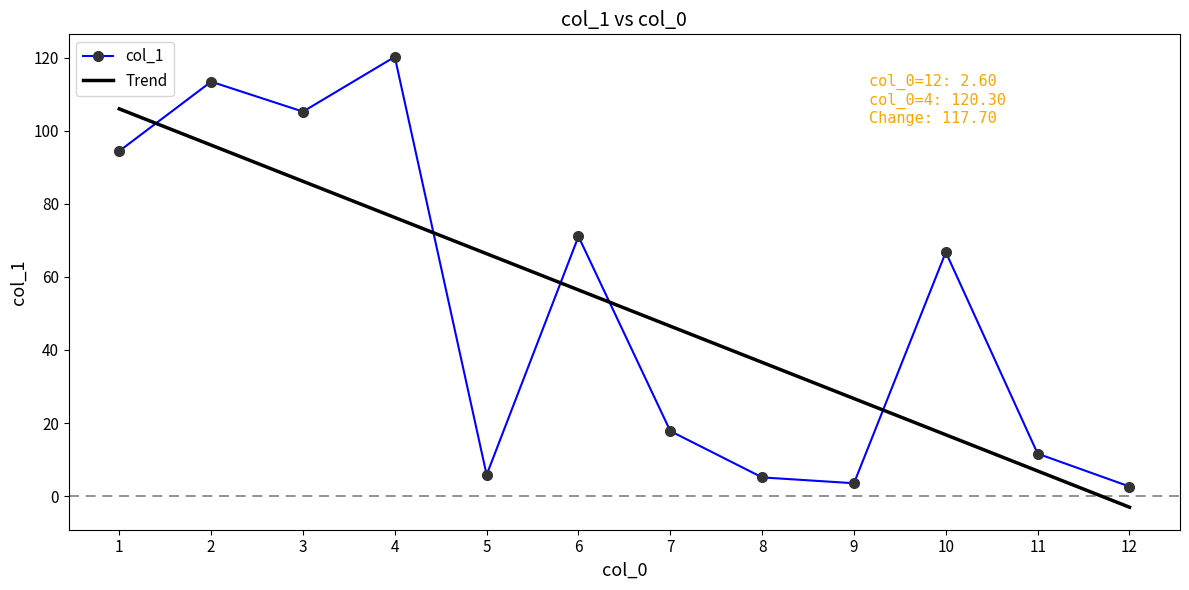

At which category is the sum across all series the highest?

2